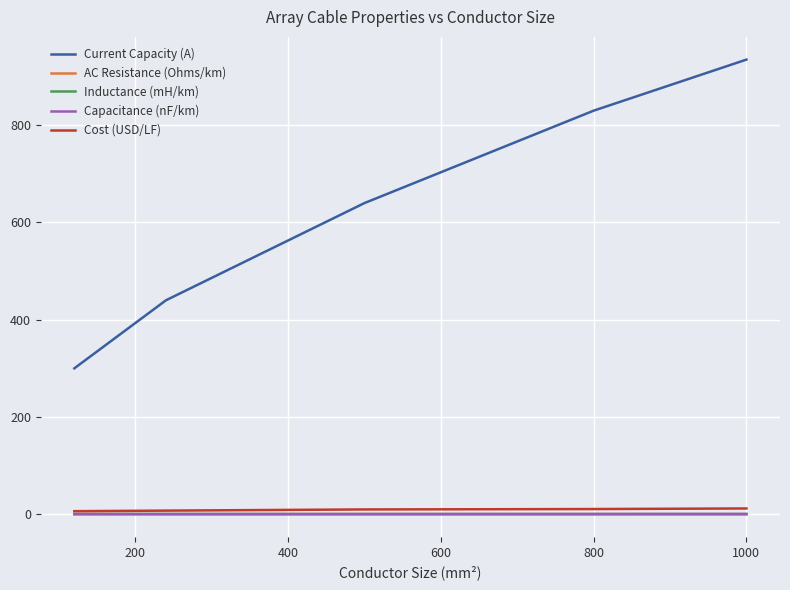

True or false: Cost (USD/LF) and Current Capacity (A) cross at least once.

False